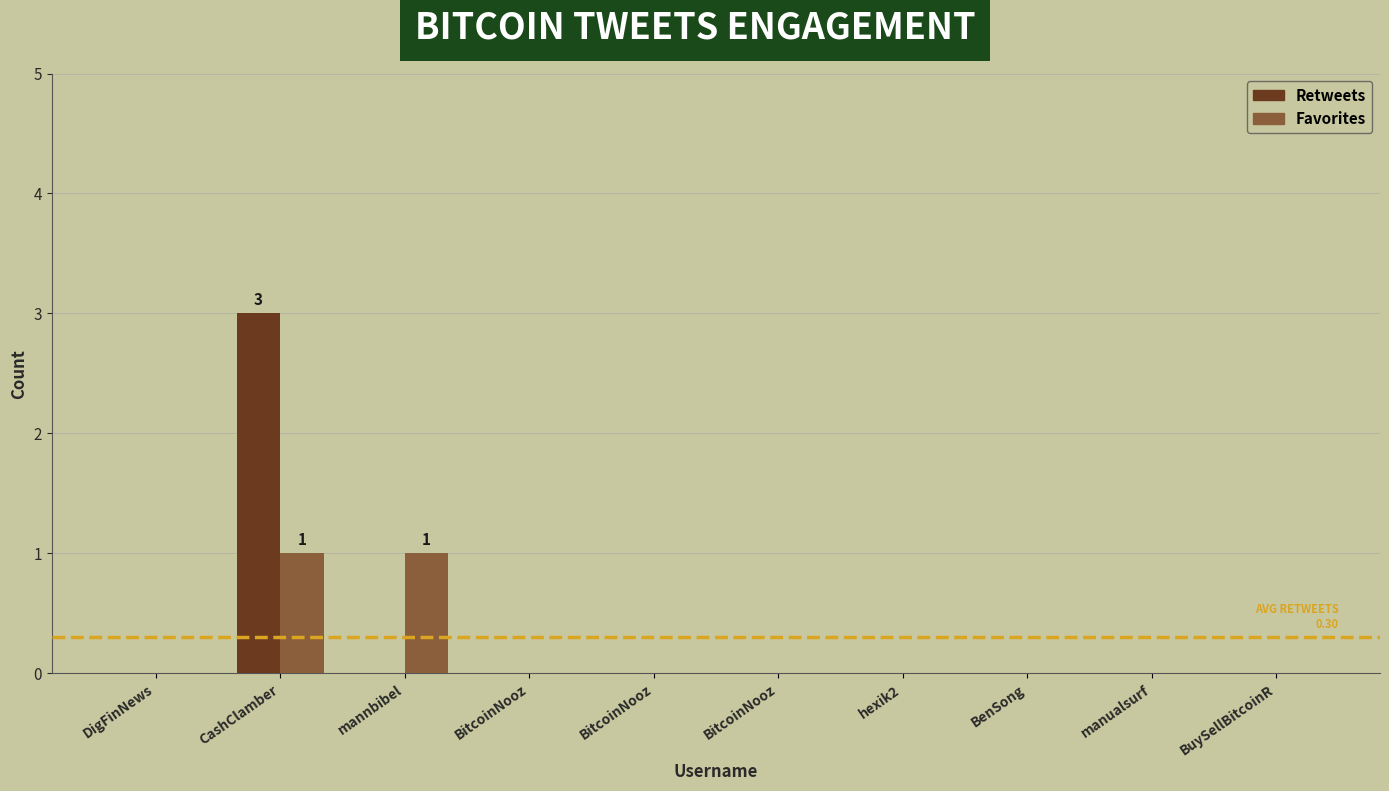

What is the label of the 4th bar from the right?

hexik2